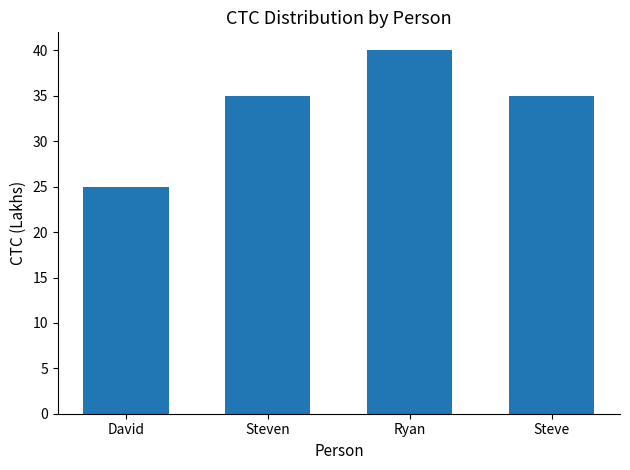

What is the ratio of the value at Ryan to the value at Steven?

1.1